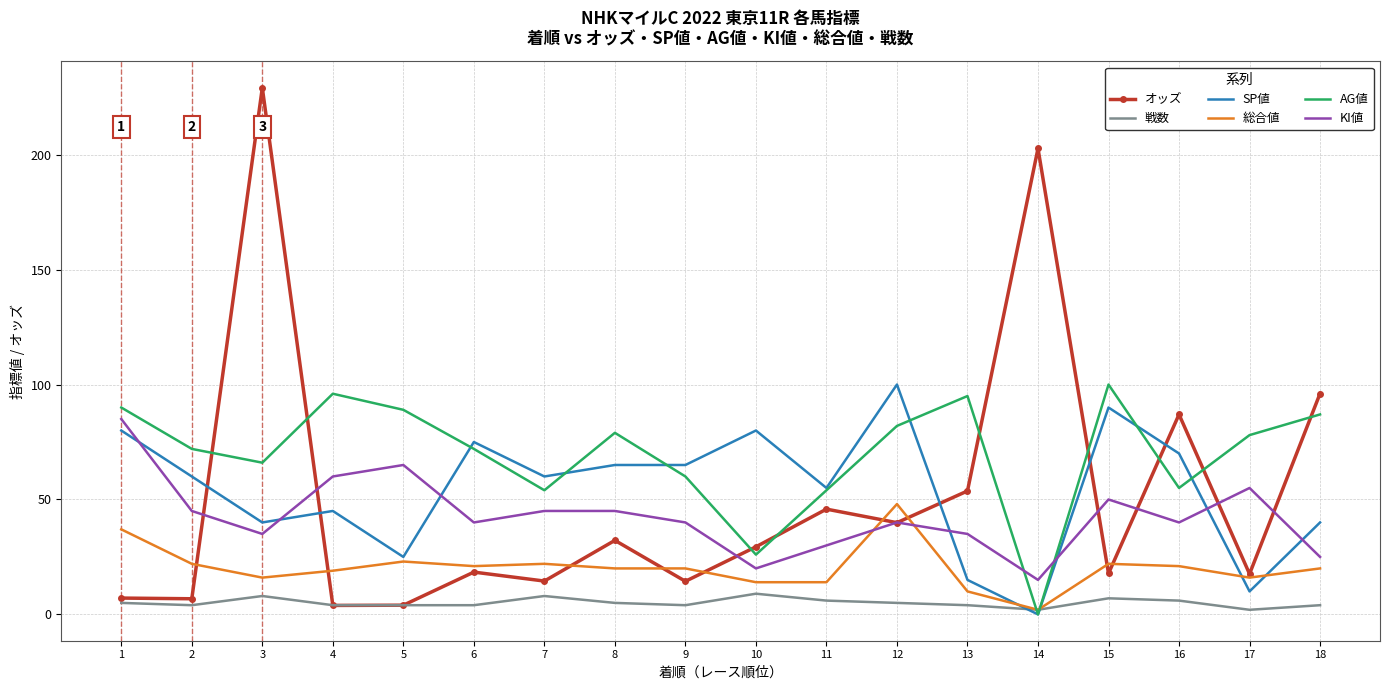

What is the sum of all SP値 values?

975.0